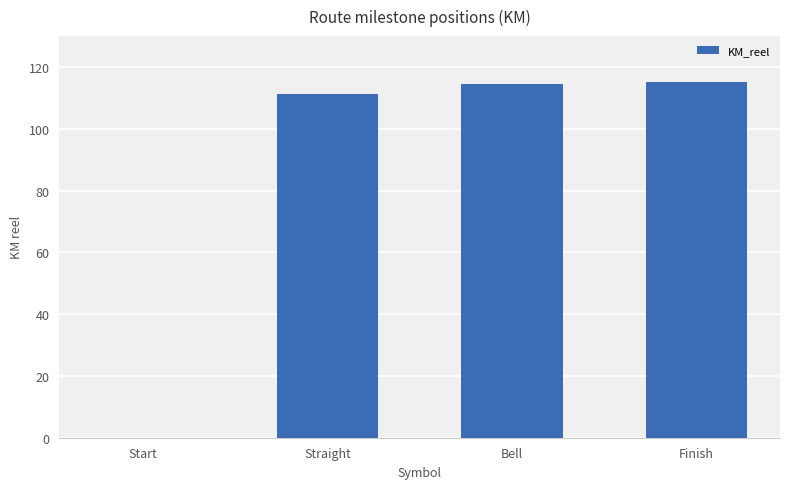

Reading right to left, list all the values displayed in this chart.

Finish=115.0	Bell=114.4	Straight=111.2	Start=0.0